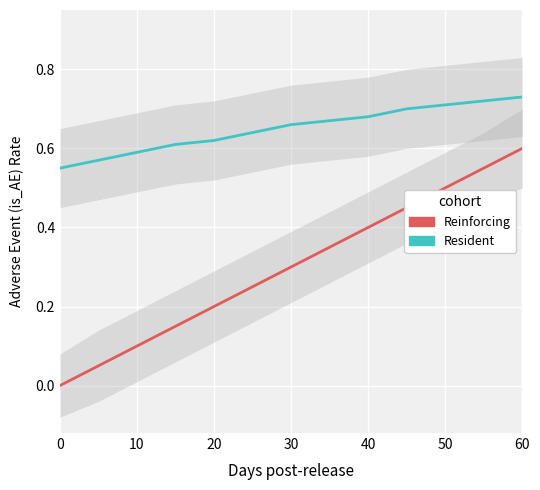

List the series in order of their peak value, lowest first.

Reinforcing, Resident